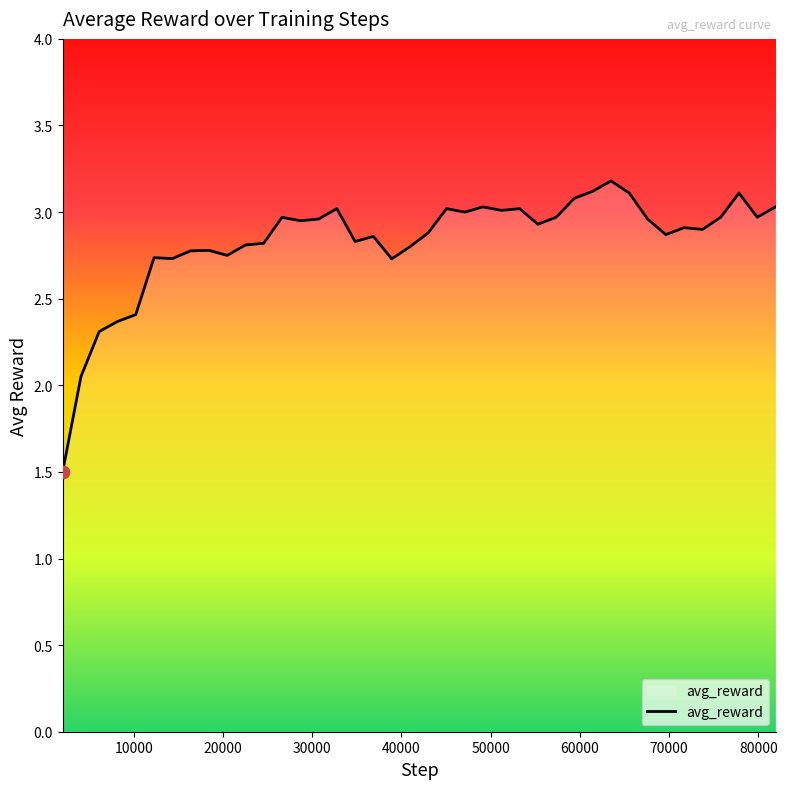

What is the maximum value shown in the chart?

3.2